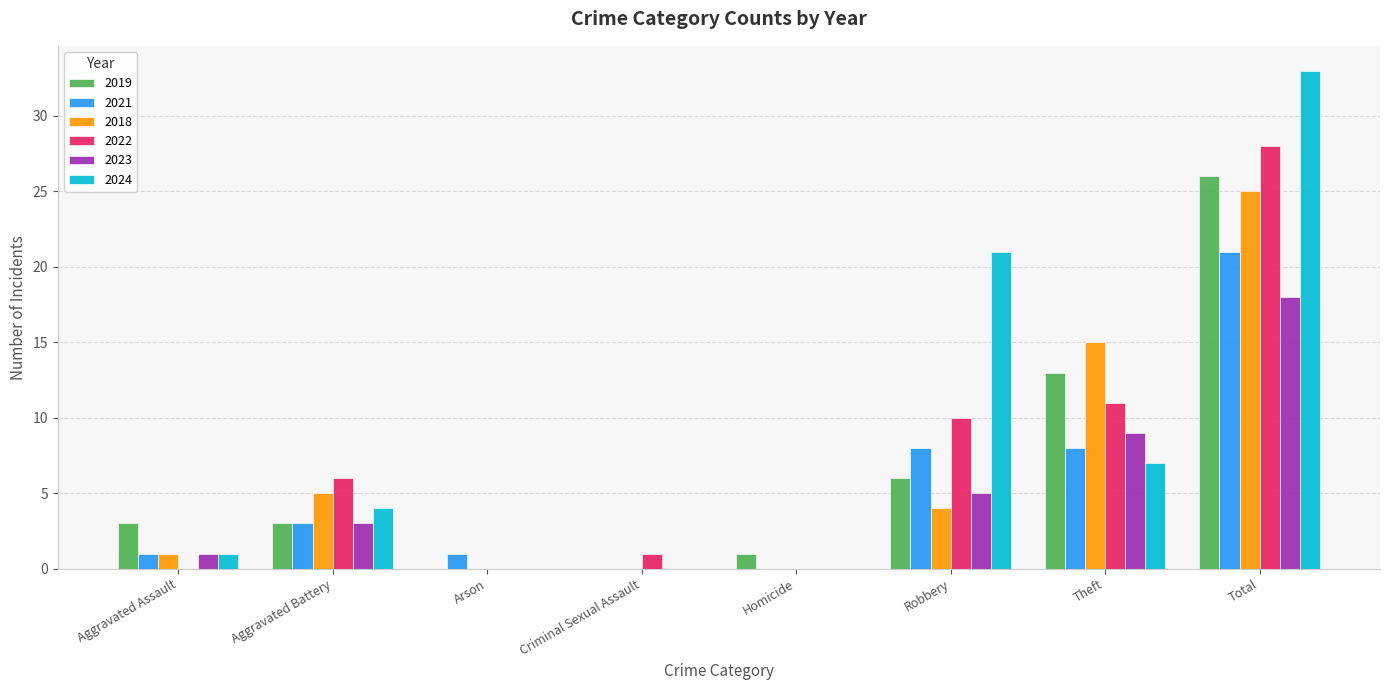

What is the maximum value shown in the chart?

33